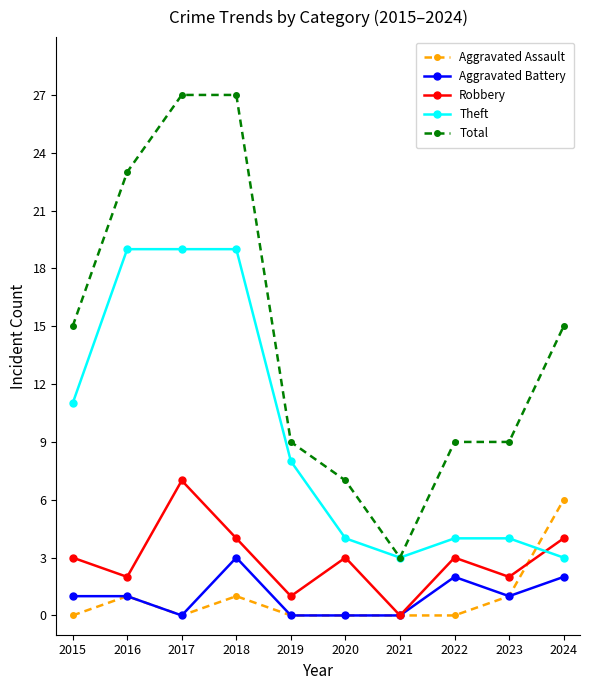

How many series are shown in this chart?

5